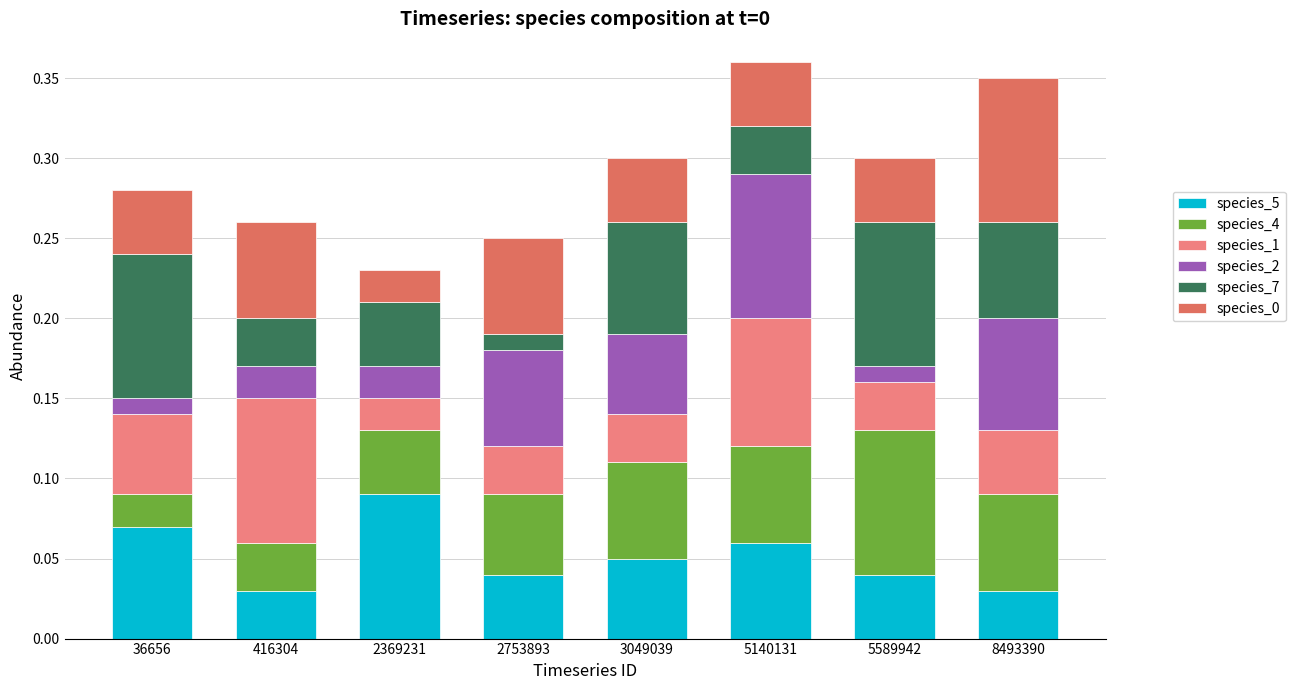

Are the bars horizontal?

No